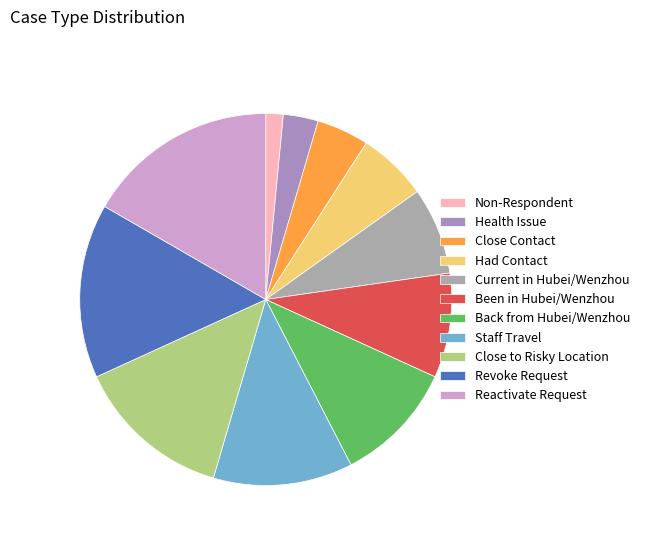

How many slices are in this pie chart?

11